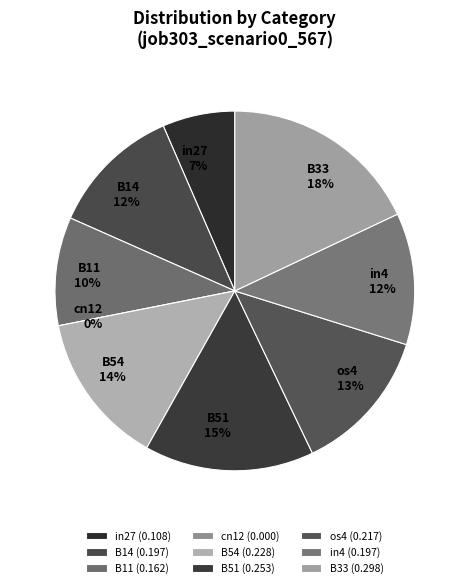

Is B11 the majority of the pie?

No